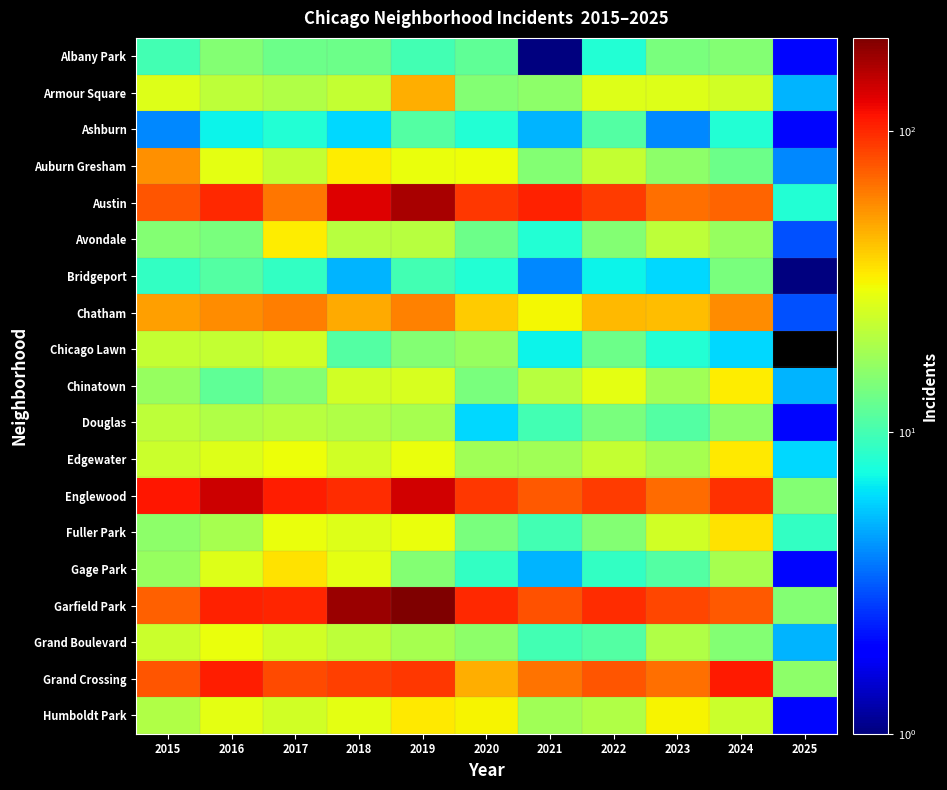

At 2015, list the series in order from smallest to largest.

Ashburn, Bridgeport, Albany Park, Avondale, Fuller Park, Chinatown, Gage Park, Humboldt Park, Douglas, Chicago Lawn, Edgewater, Grand Boulevard, Armour Square, Chatham, Auburn Gresham, Garfield Park, Grand Crossing, Austin, Englewood